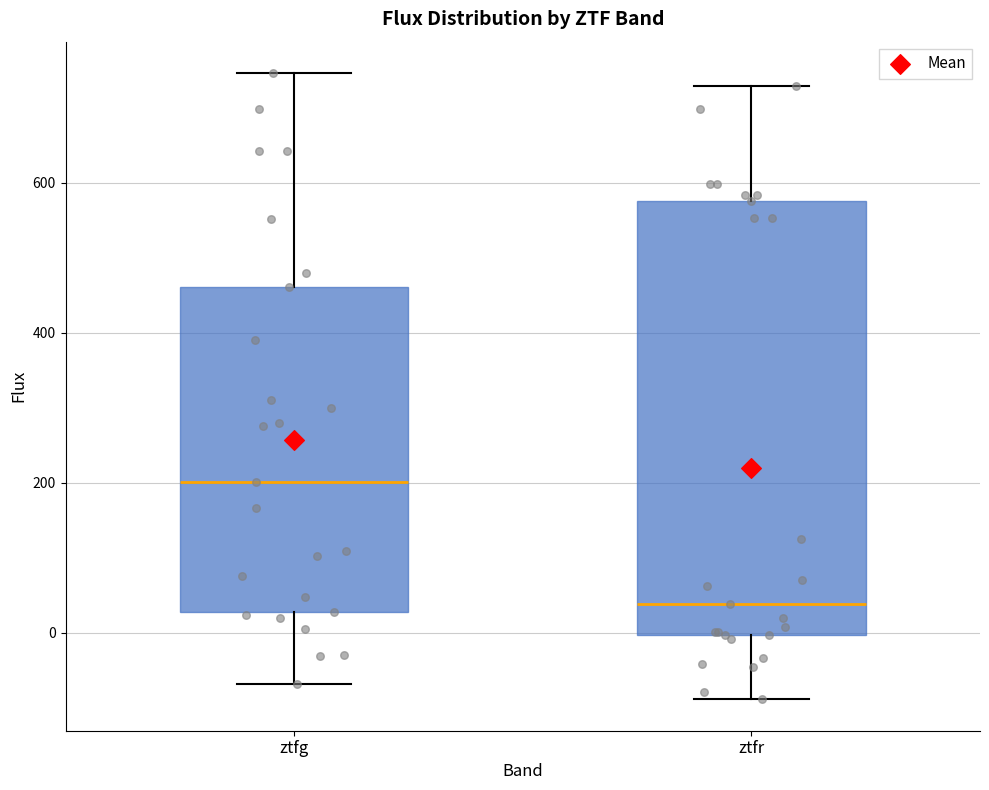

Reading left to right, read every box against the y-axis: the position of its median line, the range the box covers, and the ends of its whiskers. The values are not printed on the chart, so give them approximately, as read against the axis.

ztfg: median 200, box 20 to 460, whiskers -60 to 740
ztfr: median 40, box 0 to 580, whiskers -80 to 720